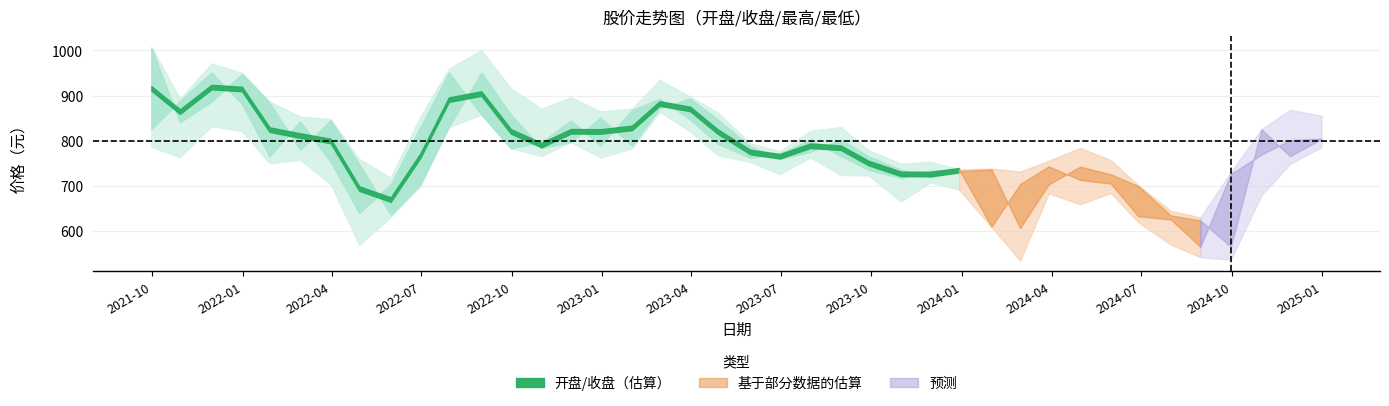

Where does the 开盘 series first go above 783?

2021-09-30